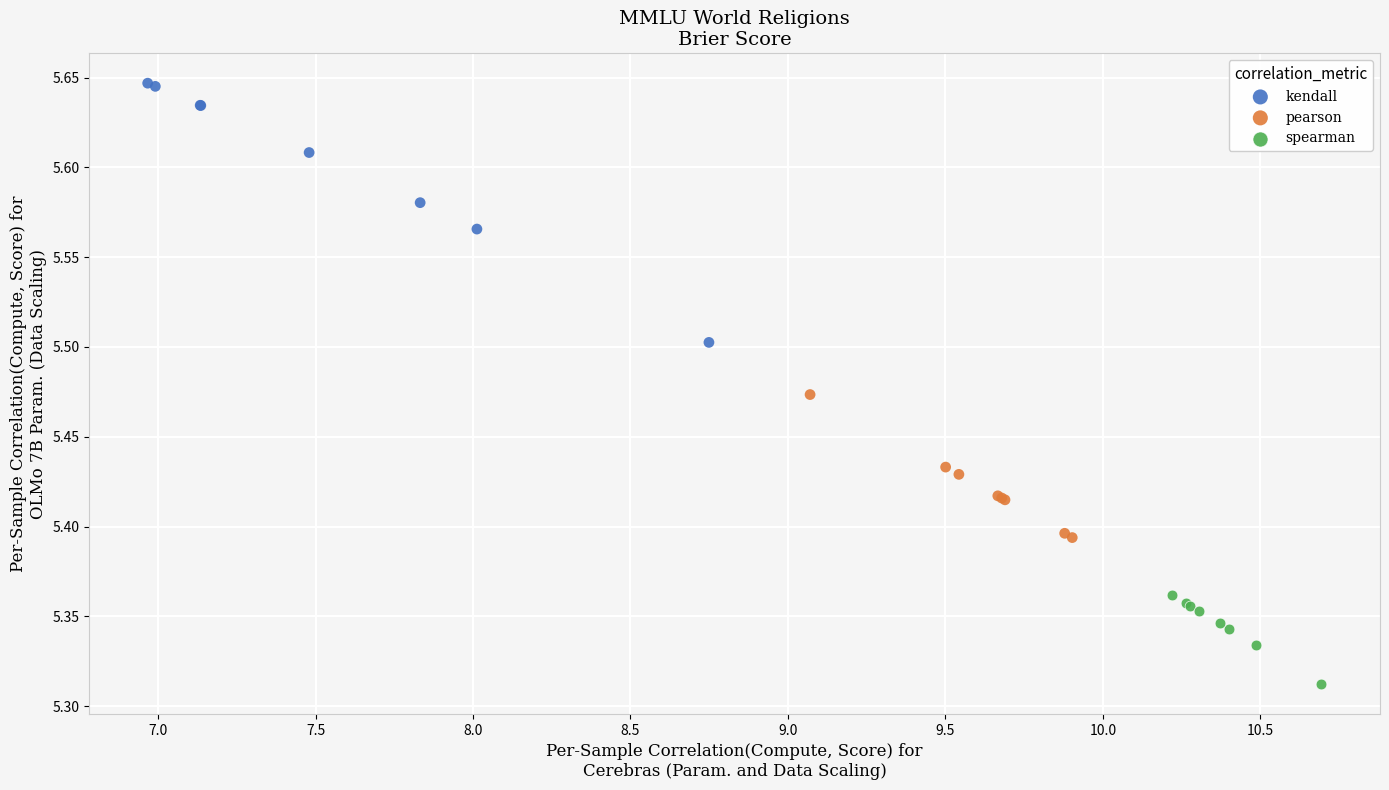

What are all the series names shown in the legend?

kendall, pearson, spearman